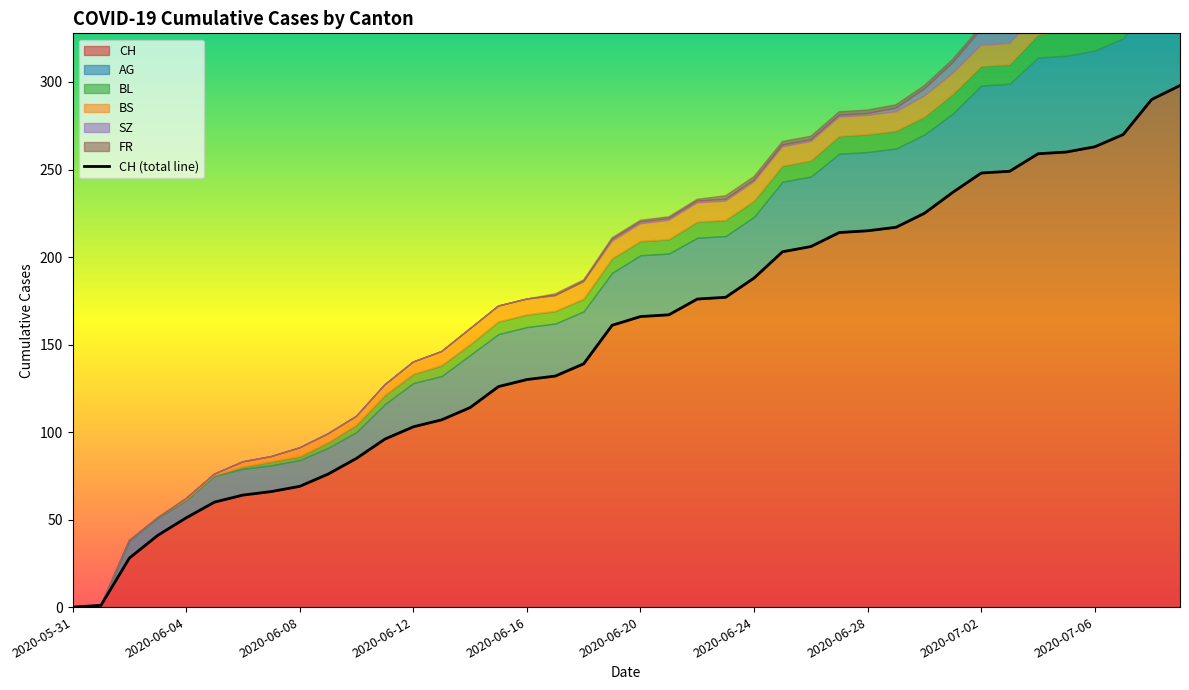

At which category is the sum across all series the highest?

2020-07-09